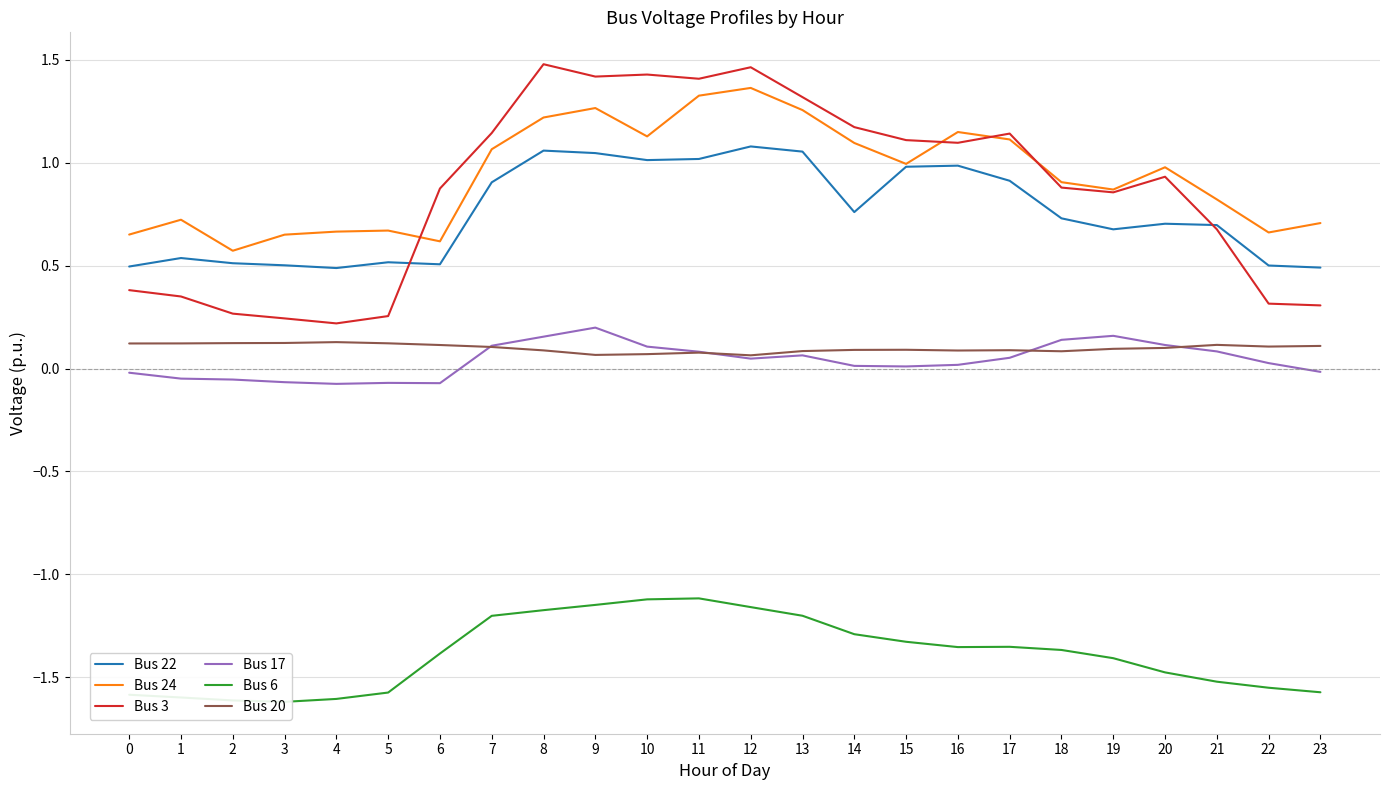

At 20, list the series in order from largest to smallest.

Bus 24, Bus 3, Bus 22, Bus 17, Bus 20, Bus 6